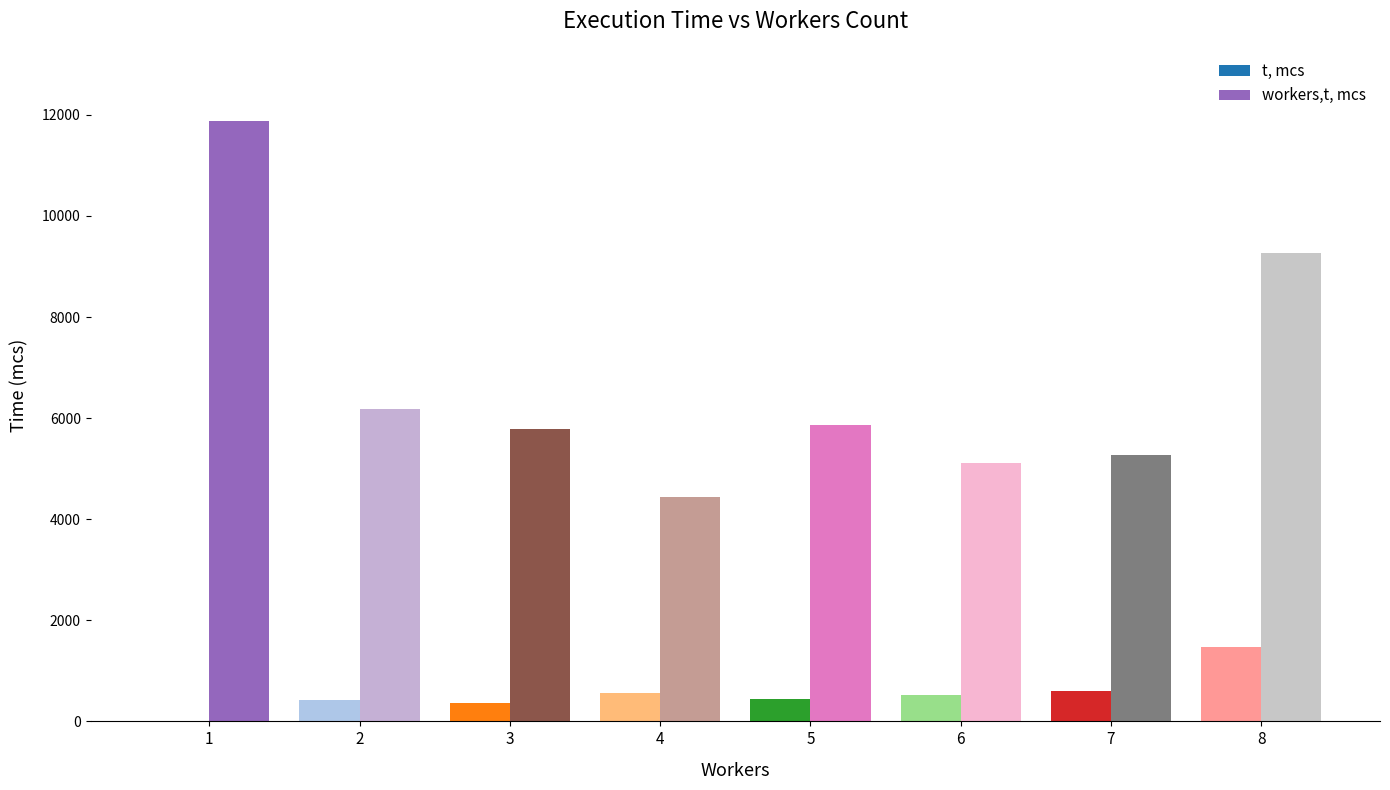

What is the maximum value for t, mcs?

1468